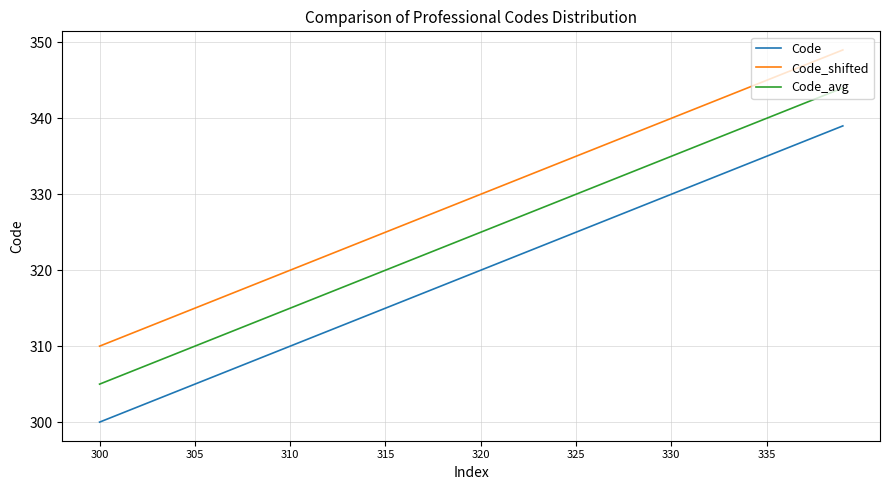

What is the difference between the maximum and minimum values in the Code_avg series?

39